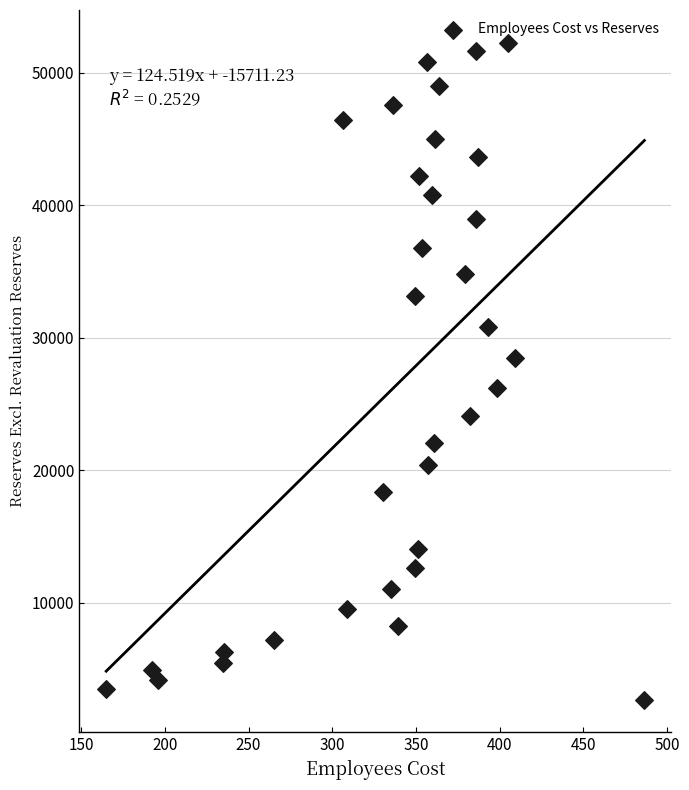

What is the range of Y values (max minus min)?

49569.9